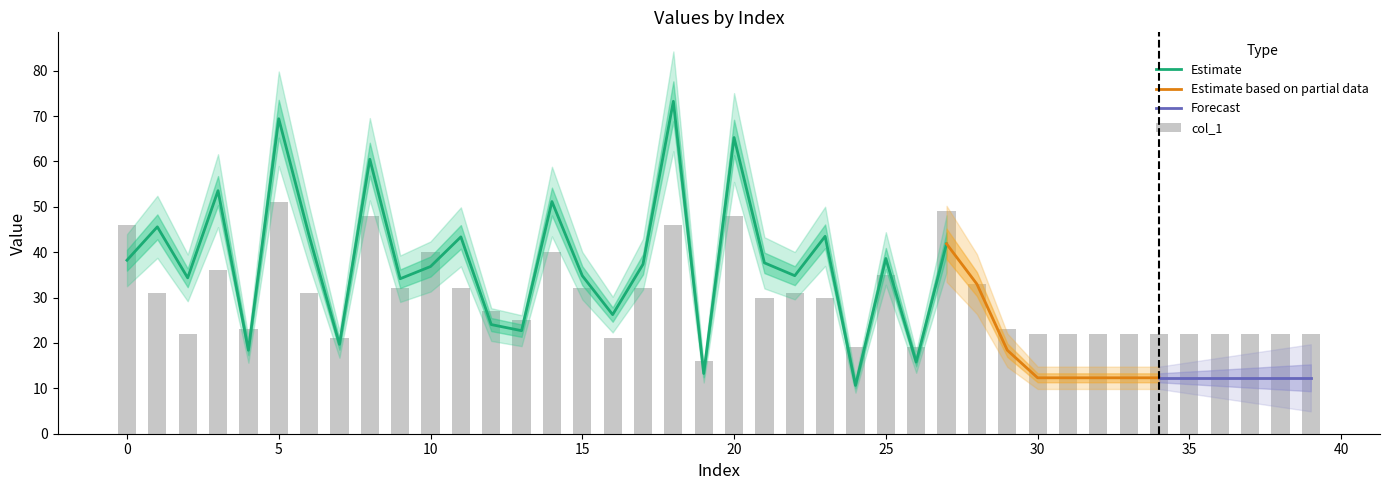

Is it true that the value at 14 is 40?

True